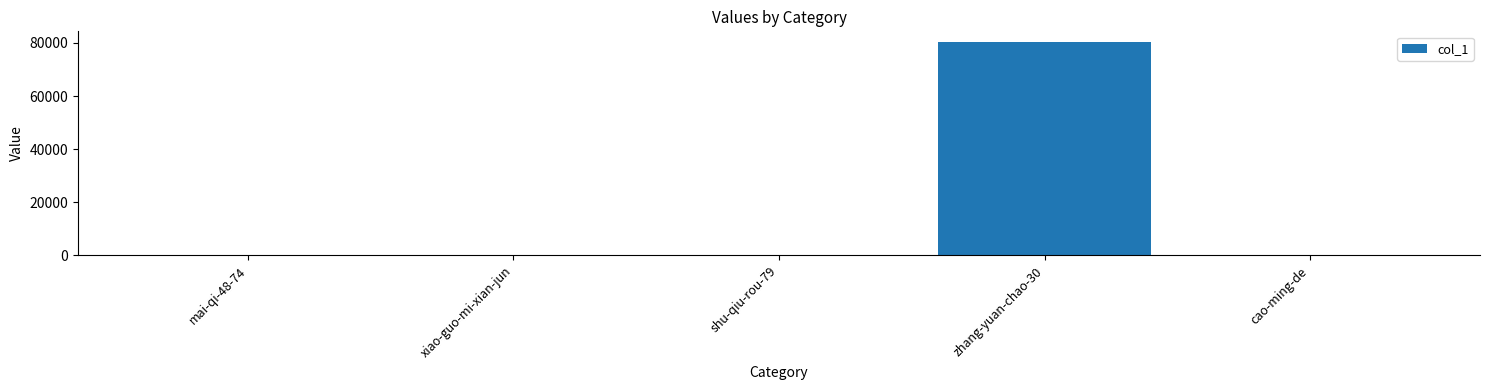

Is it true that the value at zhang-yuan-chao-30 is 80343?

True